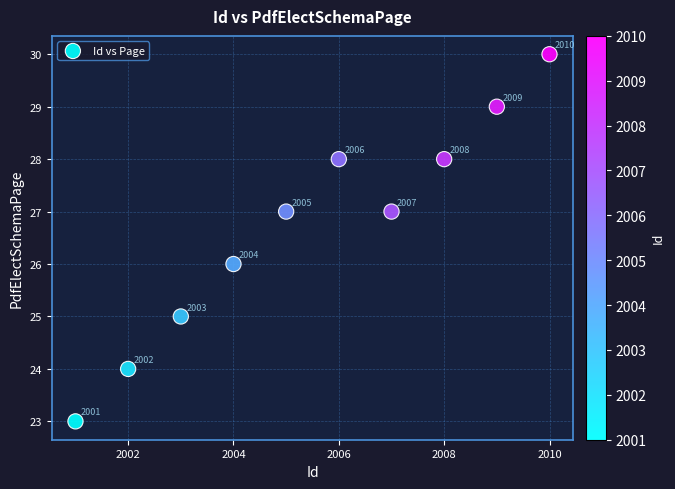

What is the average X value?

2006